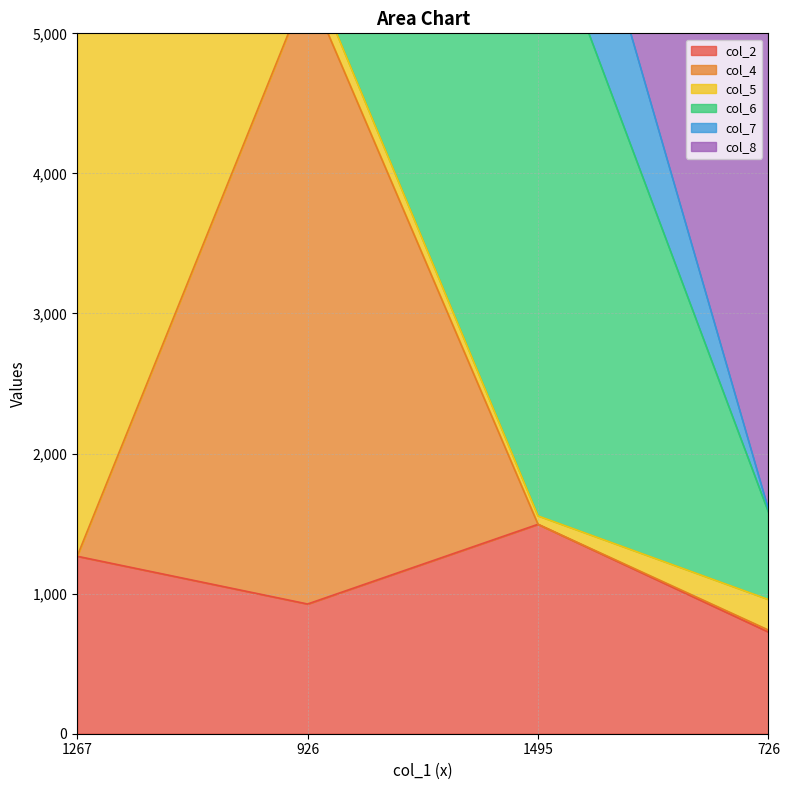

At how many categories does at least one series exceed 2746?

4